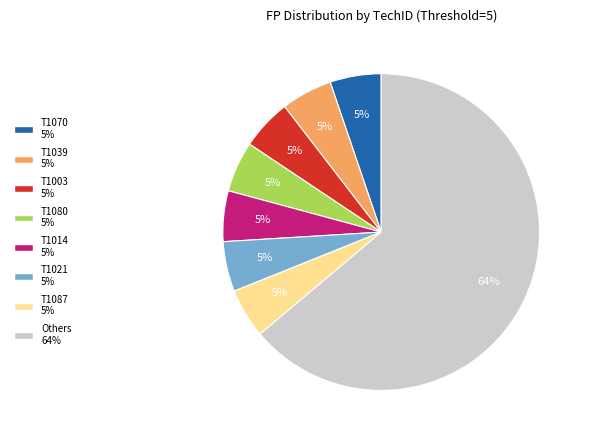

How many slices are in this pie chart?

8